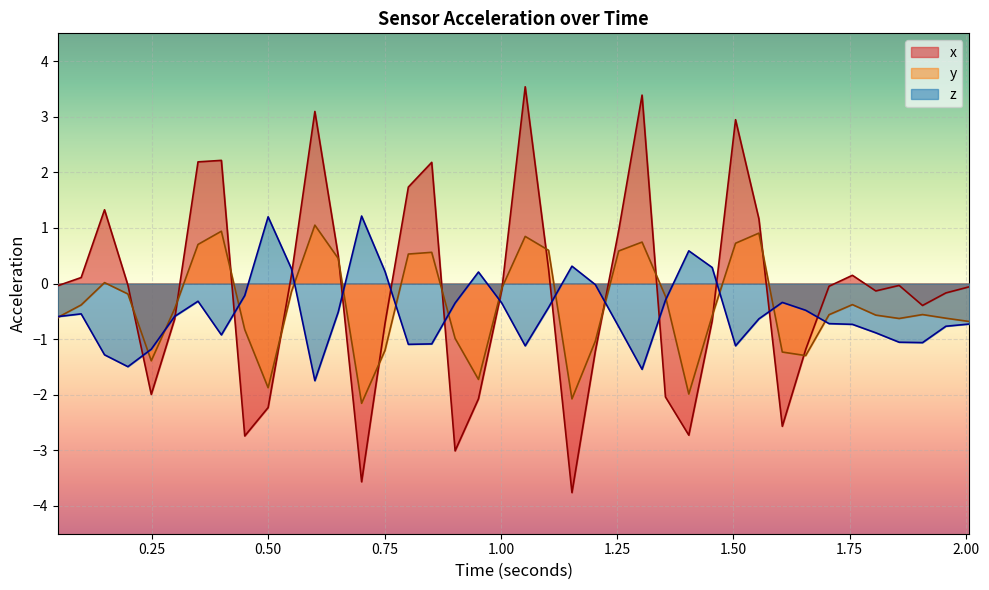

What is the lowest value of the x series?

-3.8